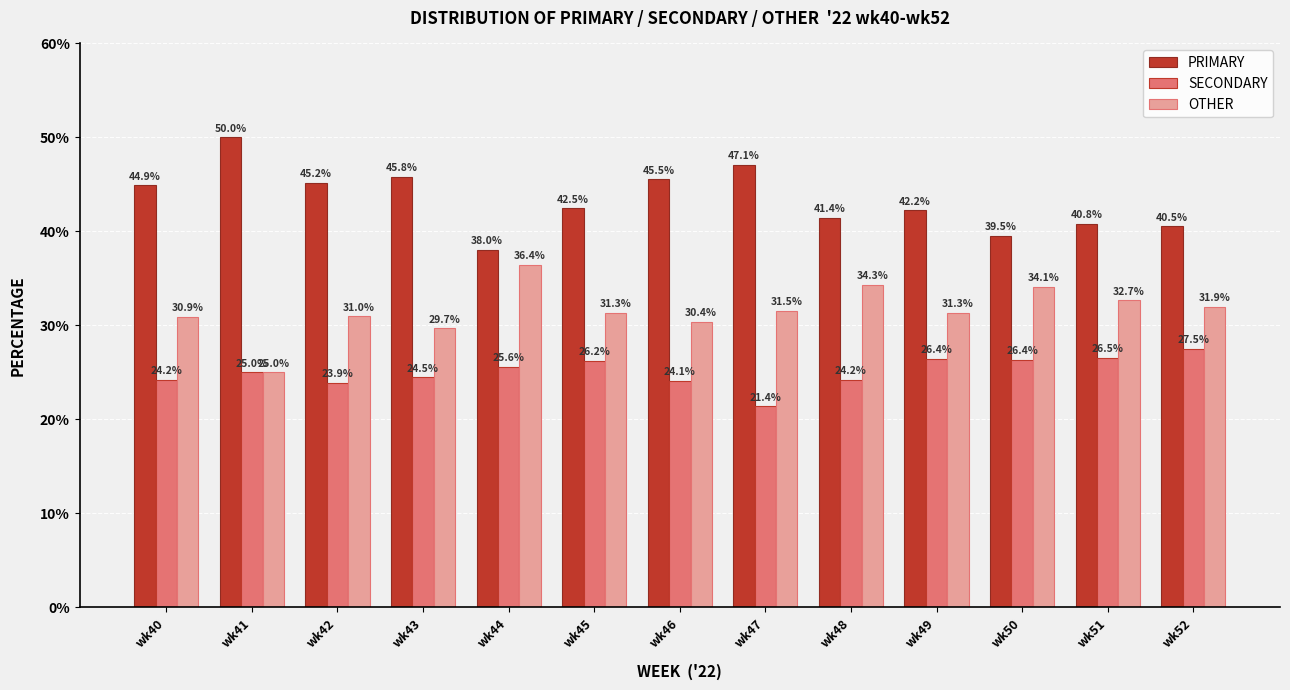

Which category has the lowest value in the OTHER series?

wk41